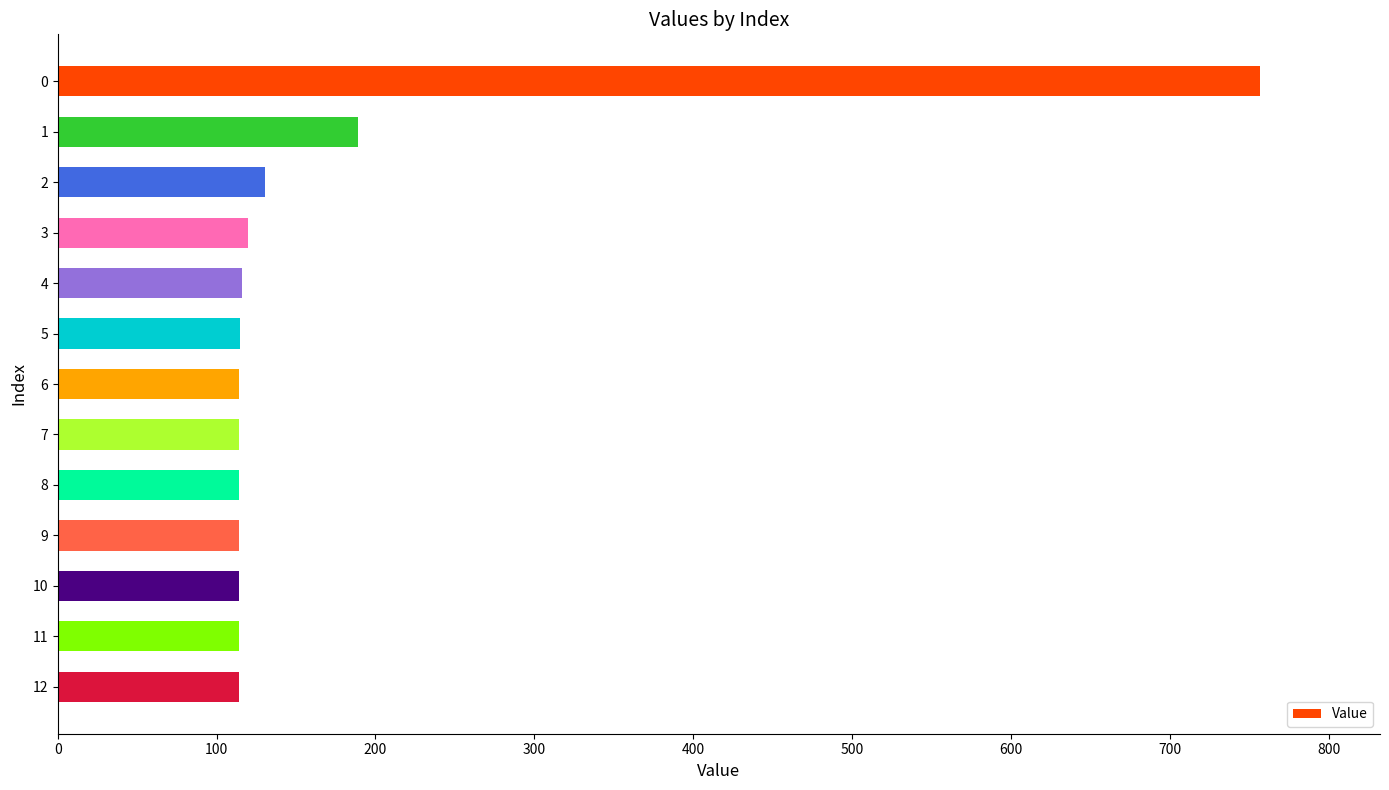

The value at 7 is 114.1. True or false?

True